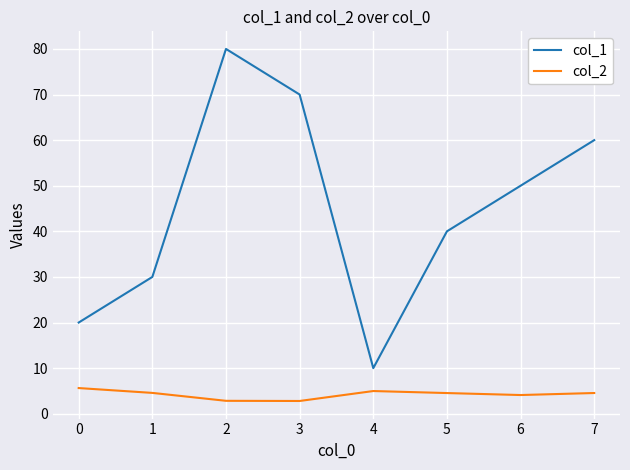

True or false: col_1 and col_2 cross at least once.

False